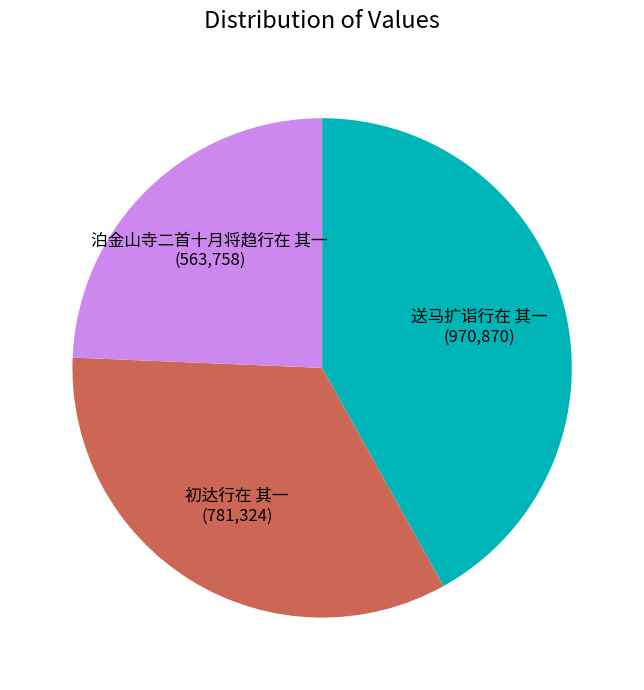

Is there any slice that represents more than half of the pie?

No